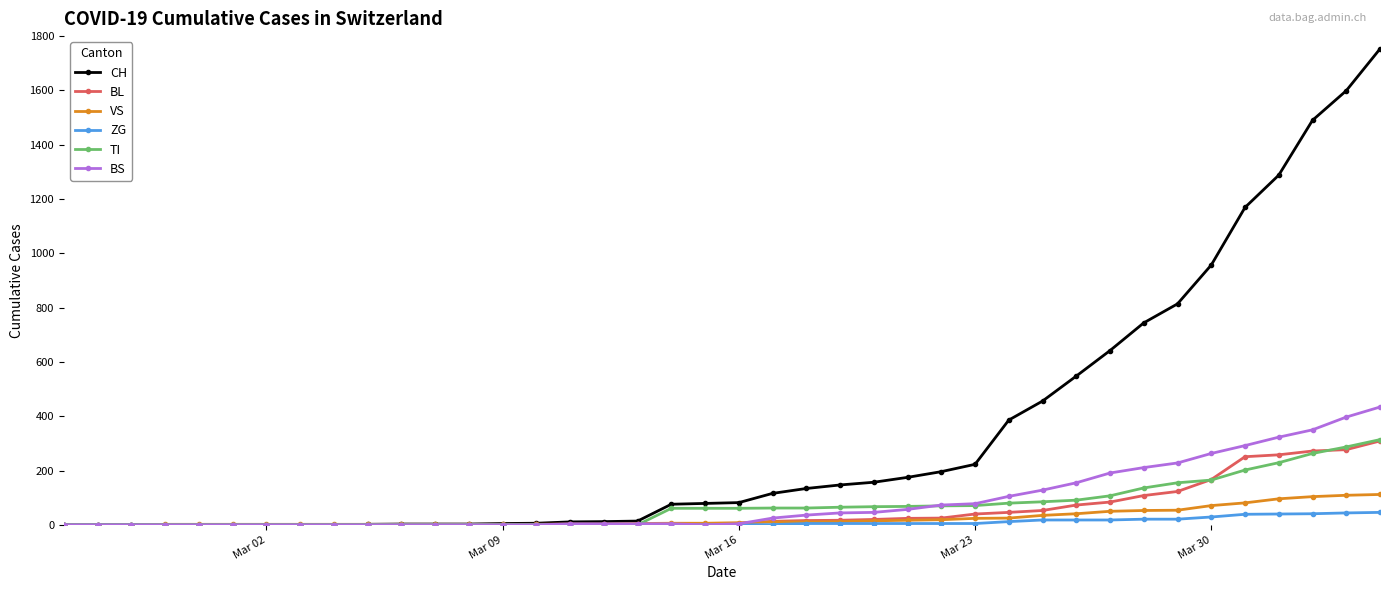

What is the difference between the maximum and minimum values in the BS series?

434